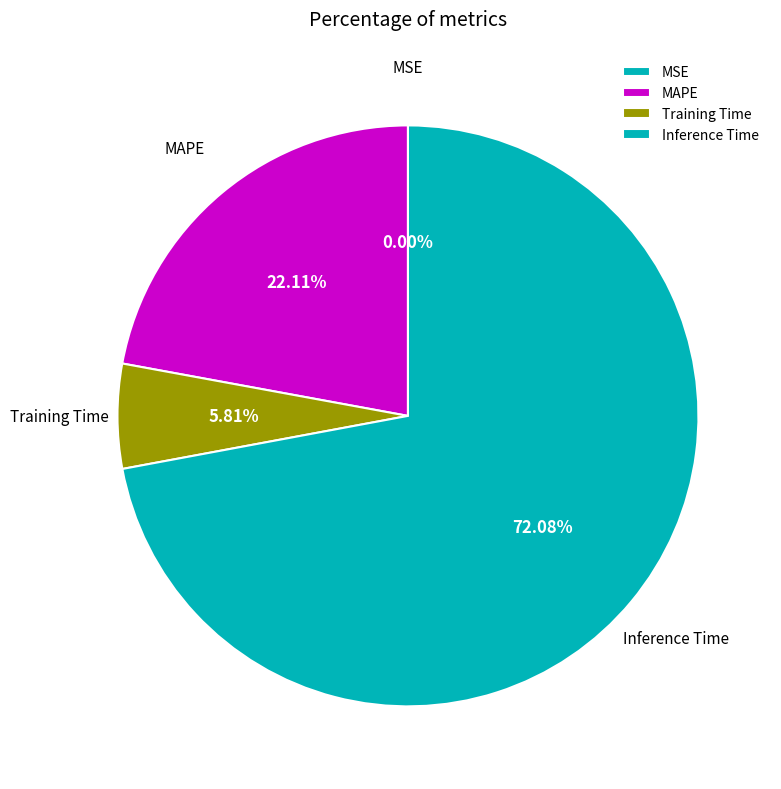

What is the majority slice?

Inference Time